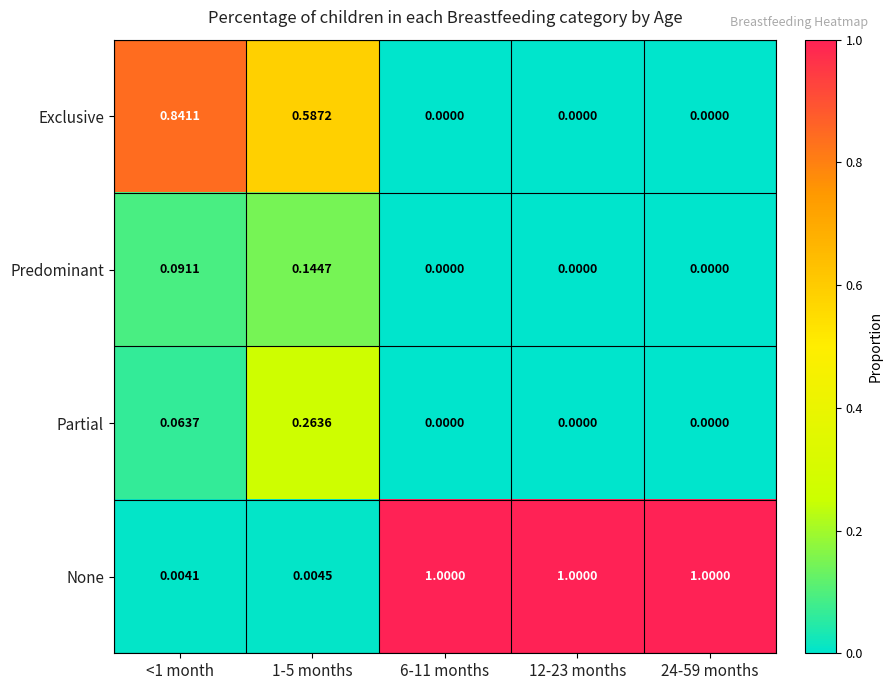

Is the value of Exclusive at 24-59 months greater than the value of None at 12-23 months?

No